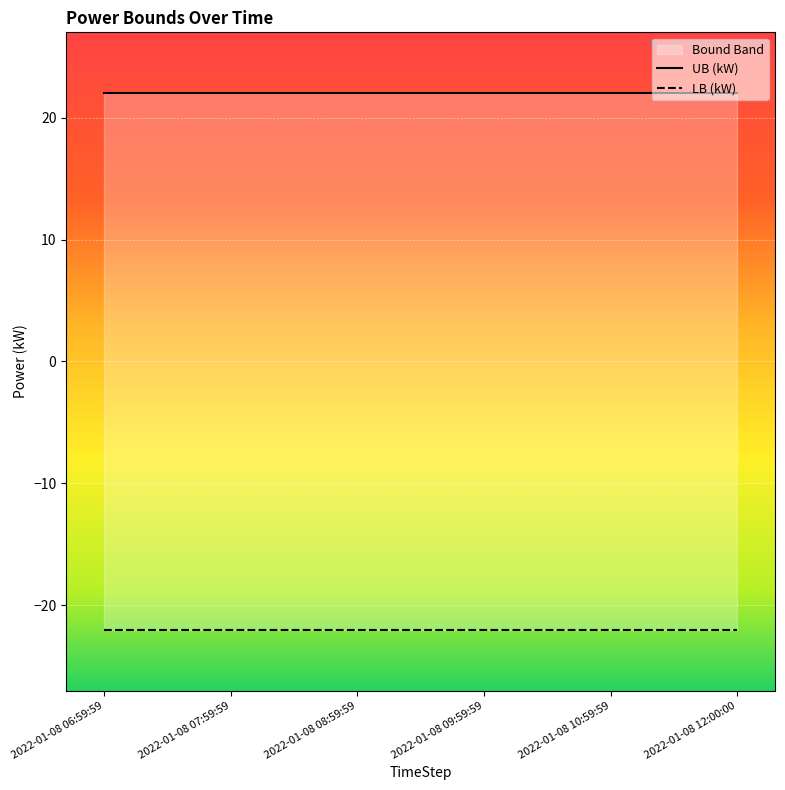

List the labels in order of LB (kW) value, largest first.

2022-01-08 06:59:59, 2022-01-08 07:59:59, 2022-01-08 08:59:59, 2022-01-08 09:59:59, 2022-01-08 10:59:59, 2022-01-08 12:00:00